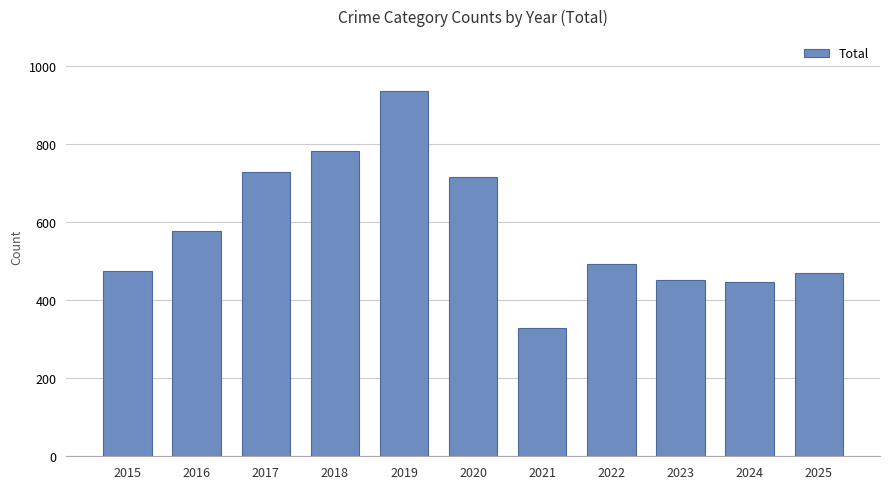

Is it true that the value at 2017 is 730?

True